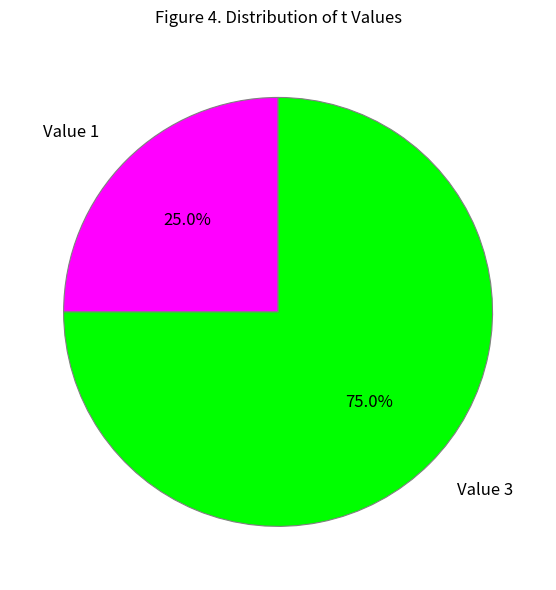

Is the sum of Value 1 and Value 3 greater than half?

Yes